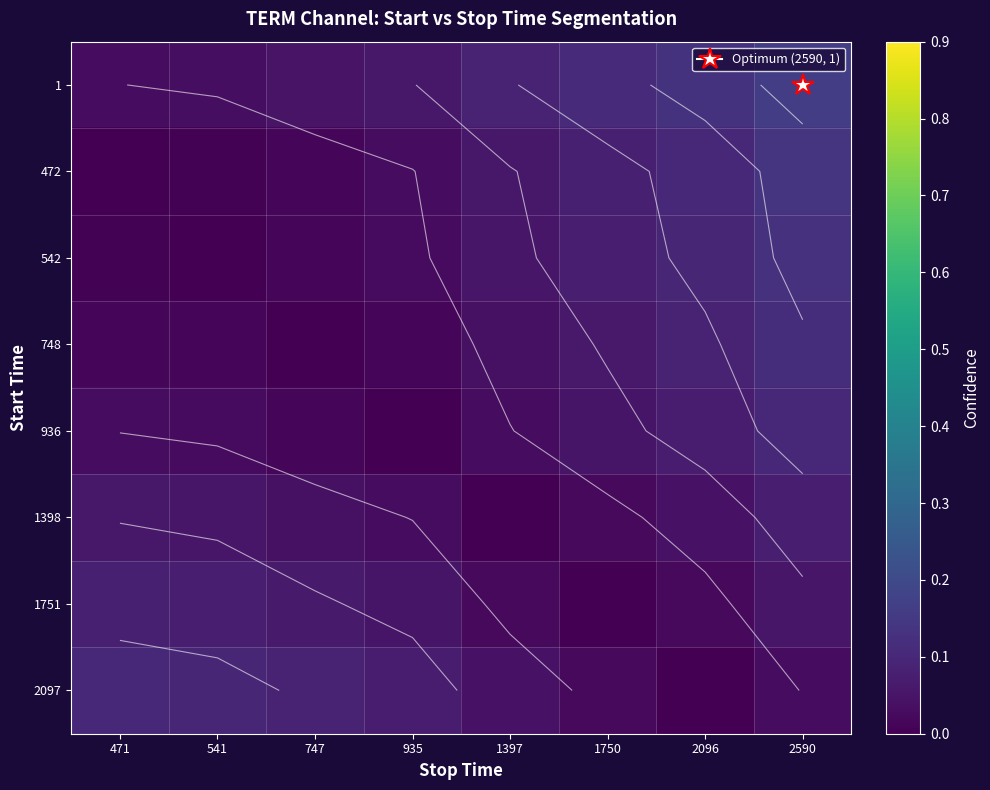

Is the value of 542 at 1750 greater than the value of 472 at 1397?

Yes